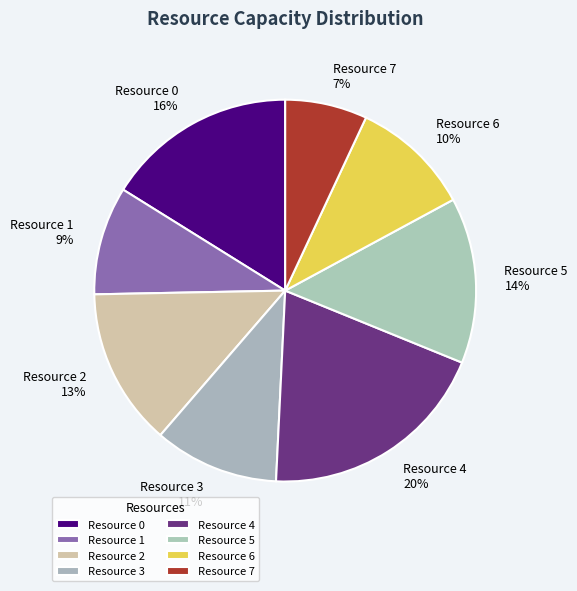

Which slice is the smallest?

Resource 7